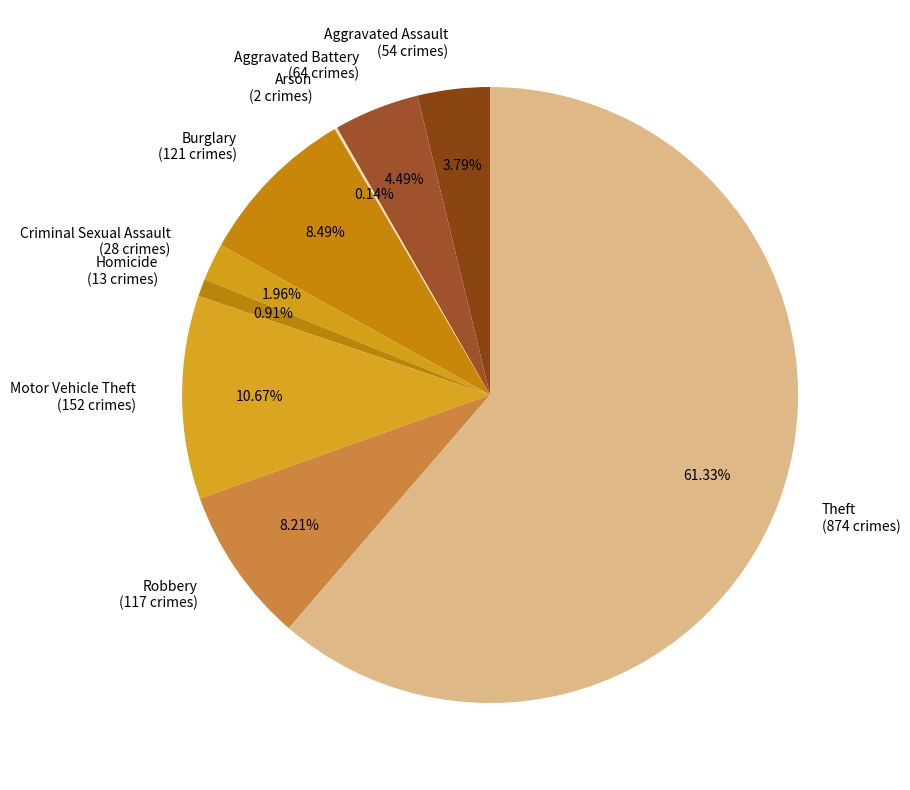

How much of the chart is everything except Aggravated Battery?

95.5%